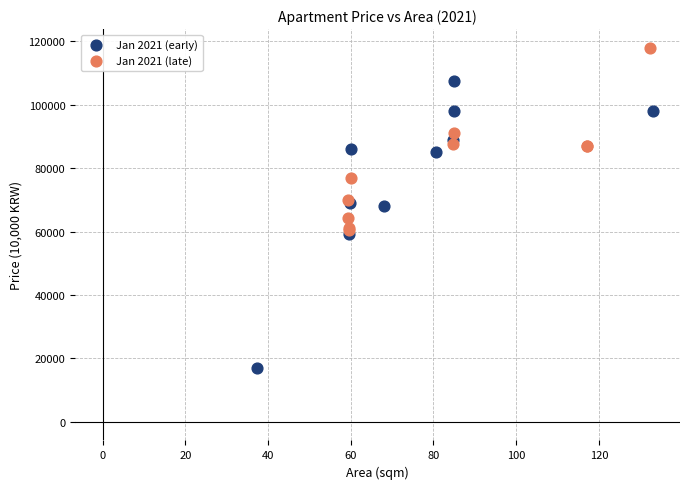

Which series contains the lowest Y value?

Jan 2021 (early)